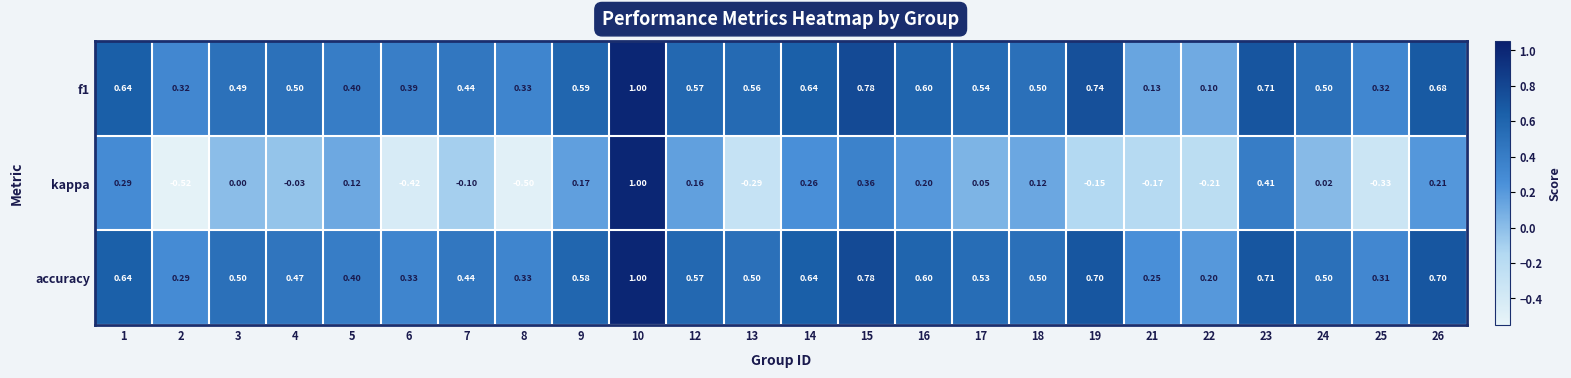

What is the greatest value displayed?

1.0